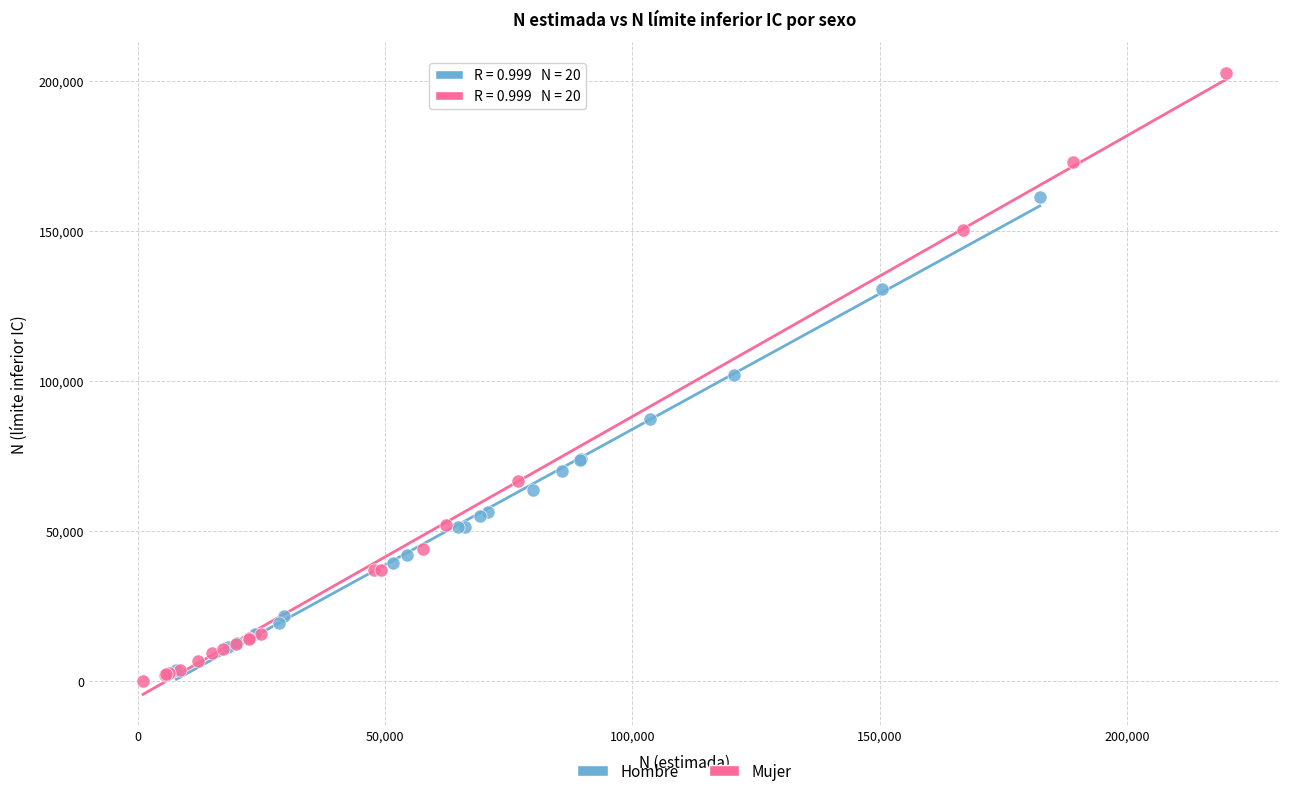

Which series has the largest Y range (max minus min)?

Mujer